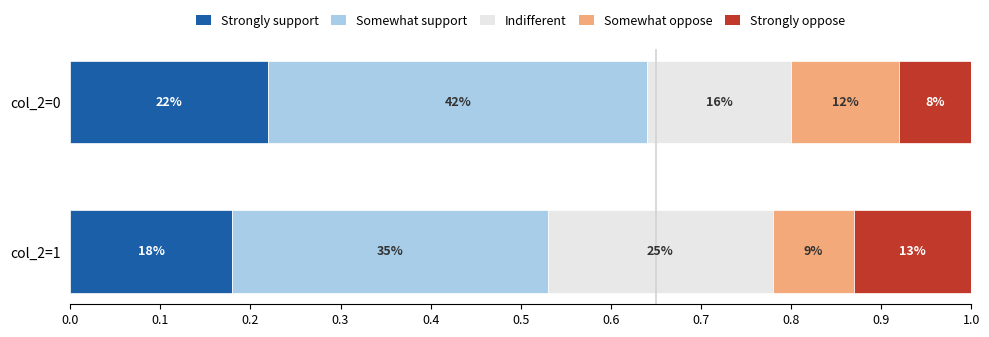

What is the sum of all Indifferent values?

0.4